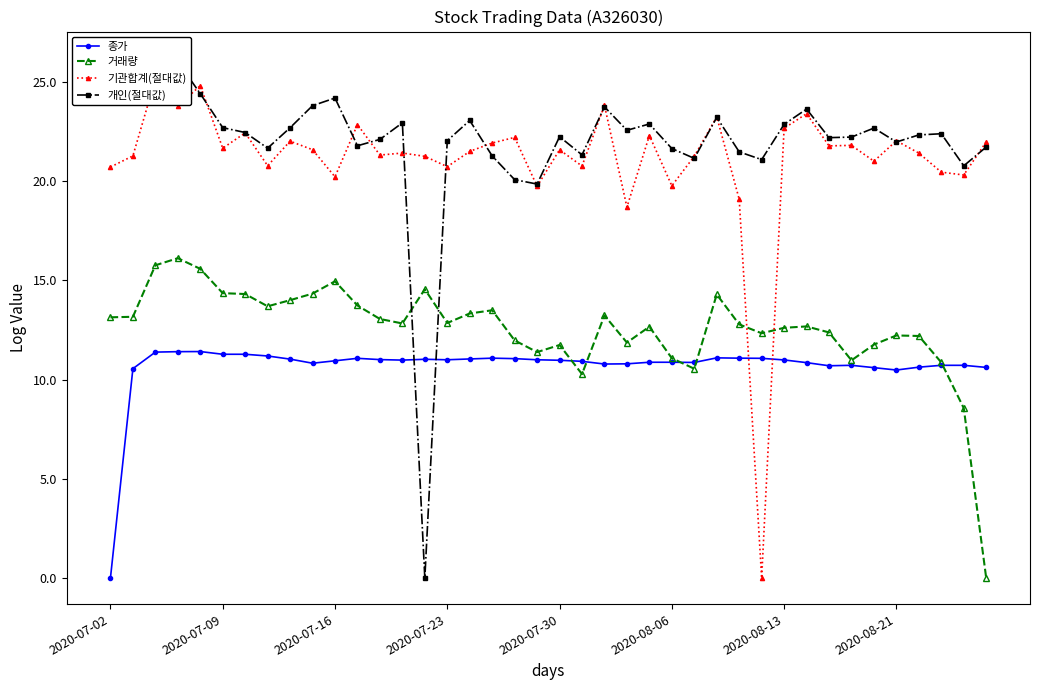

The 종가 series shows 11.3 at 2020-07-09. True or false?

True